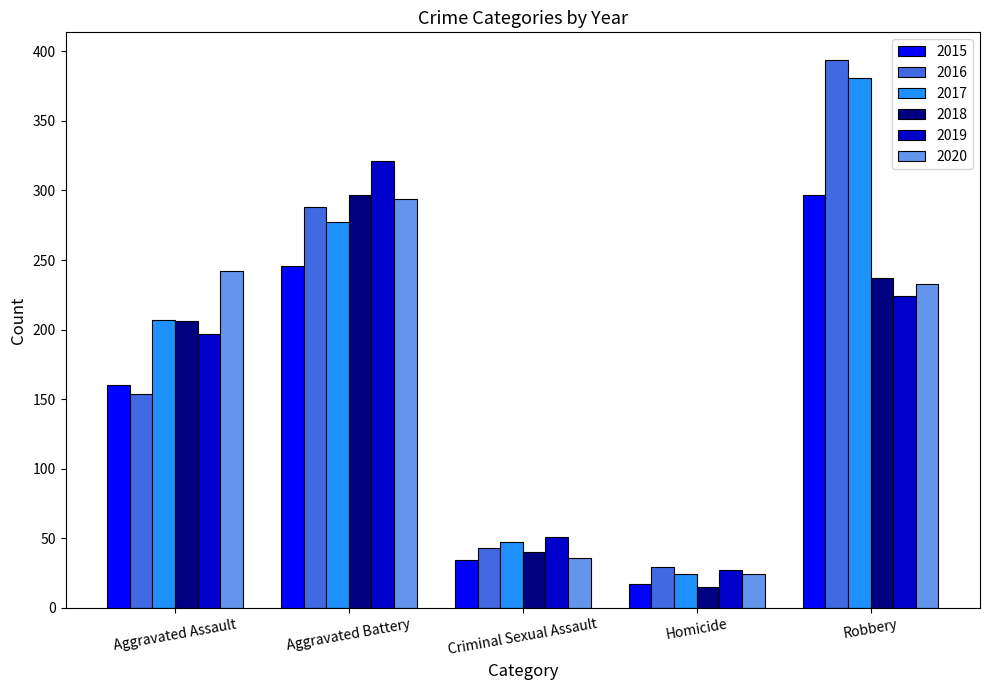

What is the spread (max minus min) of values at Robbery?

170